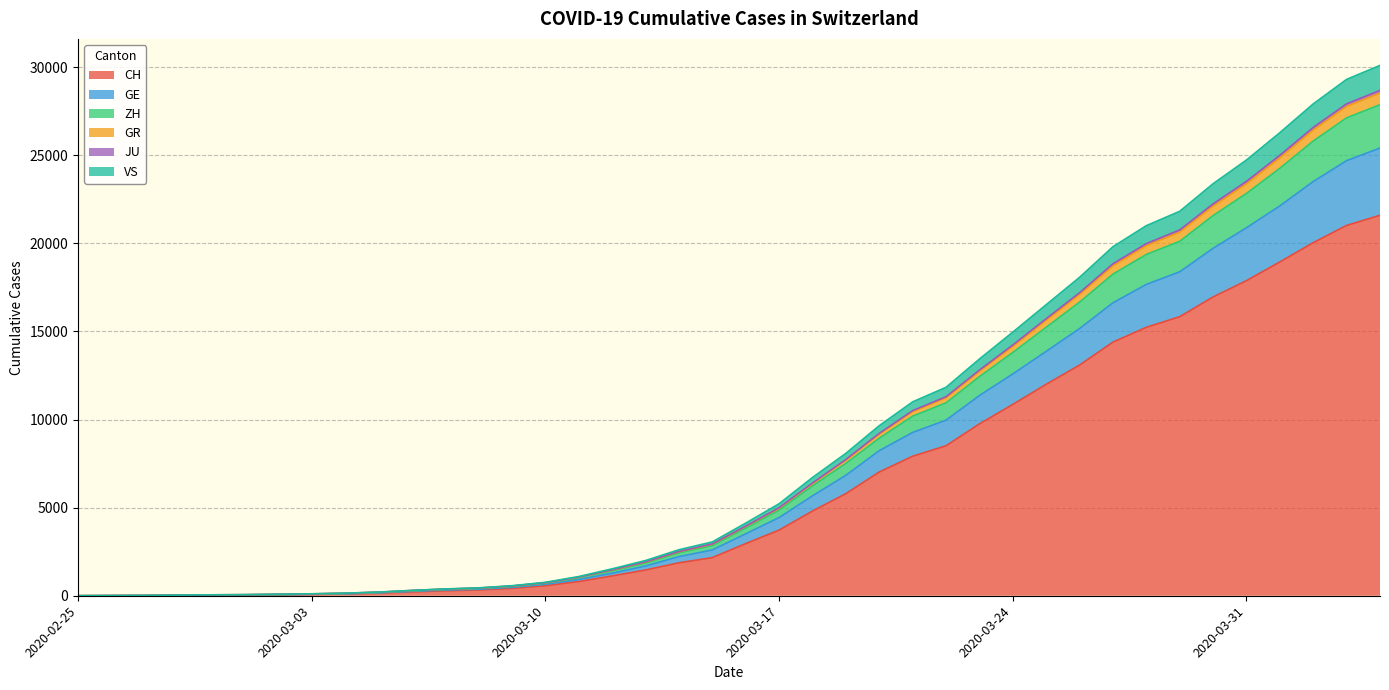

Does the chart display data point markers on the line(s)?

No